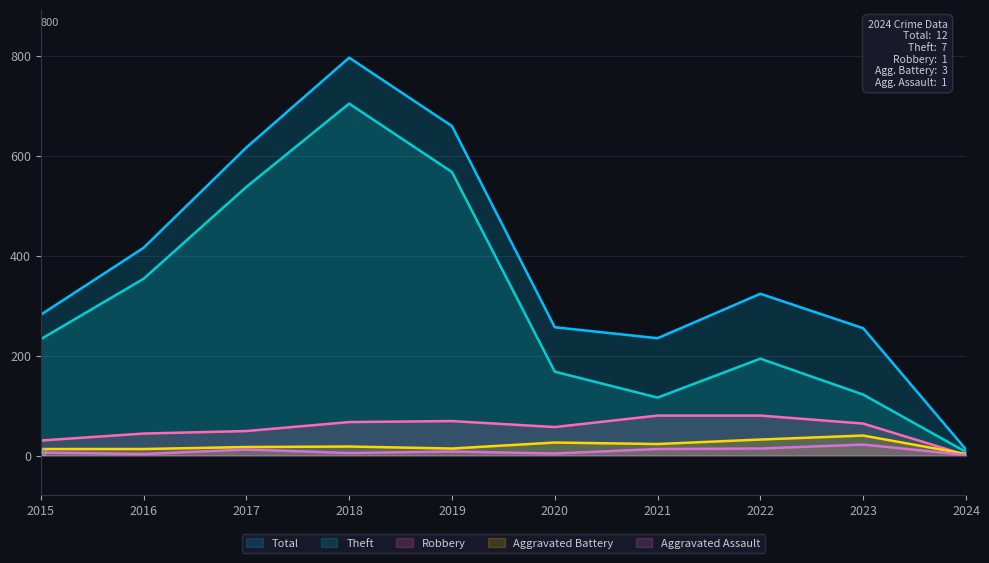

At which category is the sum across all series the highest?

2018